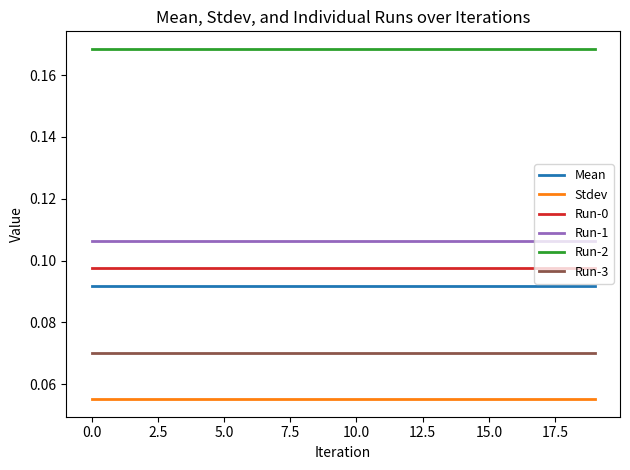

At how many categories does at least one series exceed 0?

20